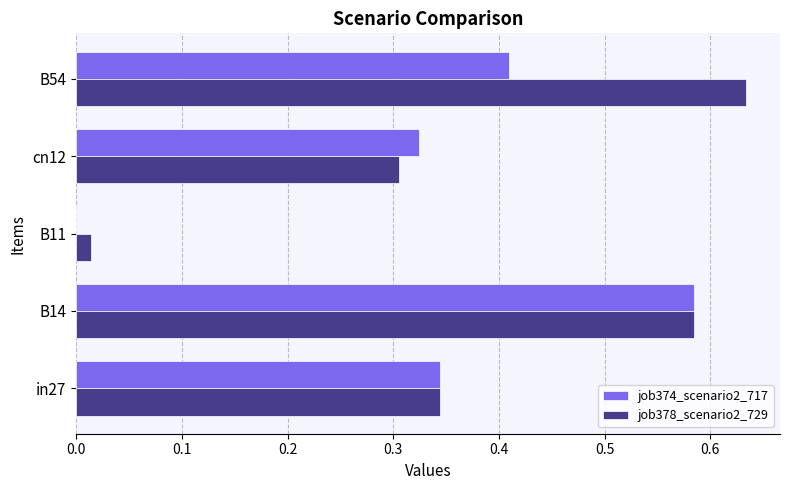

Which category has the highest value in the job378_scenario2_729 series?

B54